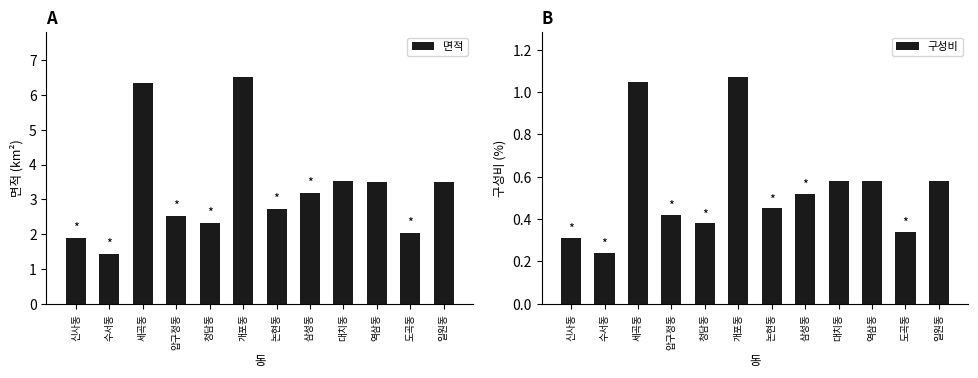

Reading left to right, transcribe all the data shown in this chart.

면적: 1.9	1.4	6.4	2.5	2.3	6.5	2.7	3.2	3.5	3.5	2.0	3.5
구성비: 0.3	0.2	1.1	0.4	0.4	1.1	0.5	0.5	0.6	0.6	0.3	0.6